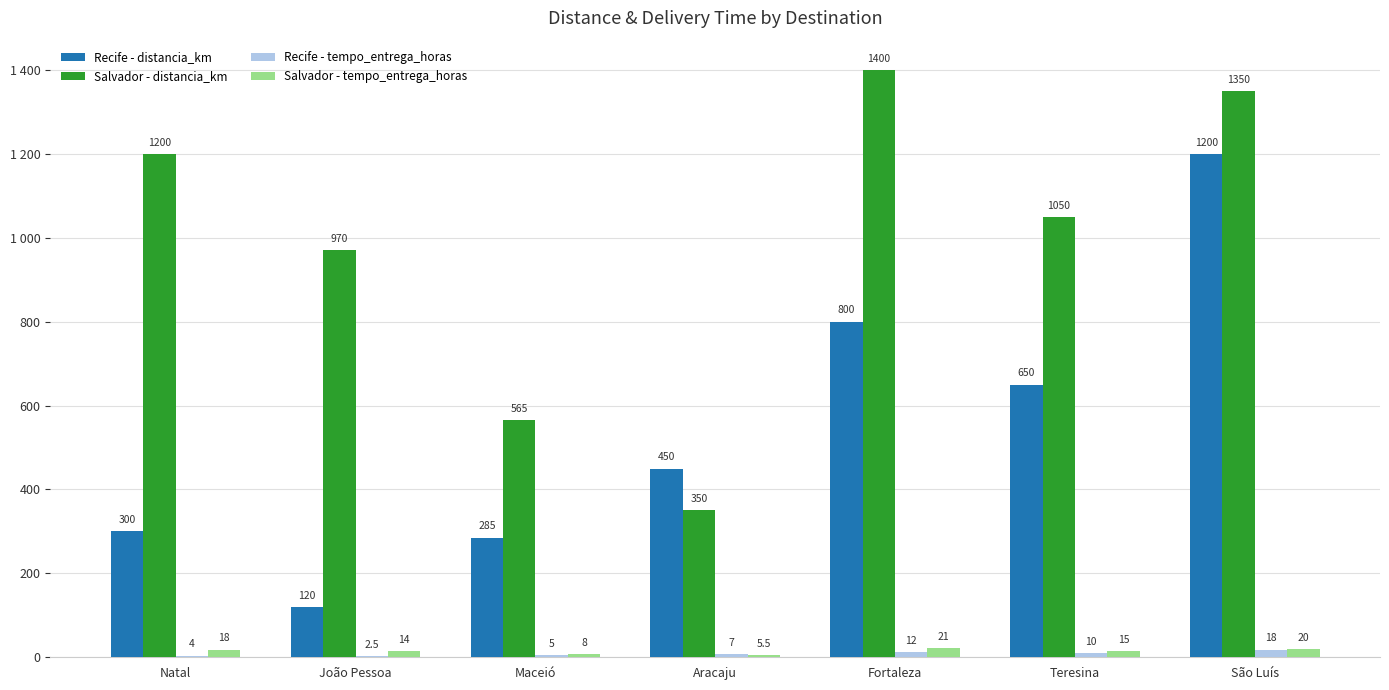

Reading right to left, list all the values displayed in this chart.

Recife - distancia_km: São Luís=1200.0	Teresina=650.0	Fortaleza=800.0	Aracaju=450.0	Maceió=285.0	João Pessoa=120.0	Natal=300.0
Salvador - distancia_km: São Luís=1350.0	Teresina=1050.0	Fortaleza=1400.0	Aracaju=350.0	Maceió=565.0	João Pessoa=970.0	Natal=1200.0
Recife - tempo_entrega_horas: São Luís=18.0	Teresina=10.0	Fortaleza=12.0	Aracaju=7.0	Maceió=5.0	João Pessoa=2.5	Natal=4.0
Salvador - tempo_entrega_horas: São Luís=20.0	Teresina=15.0	Fortaleza=21.0	Aracaju=5.5	Maceió=8.0	João Pessoa=14.0	Natal=18.0